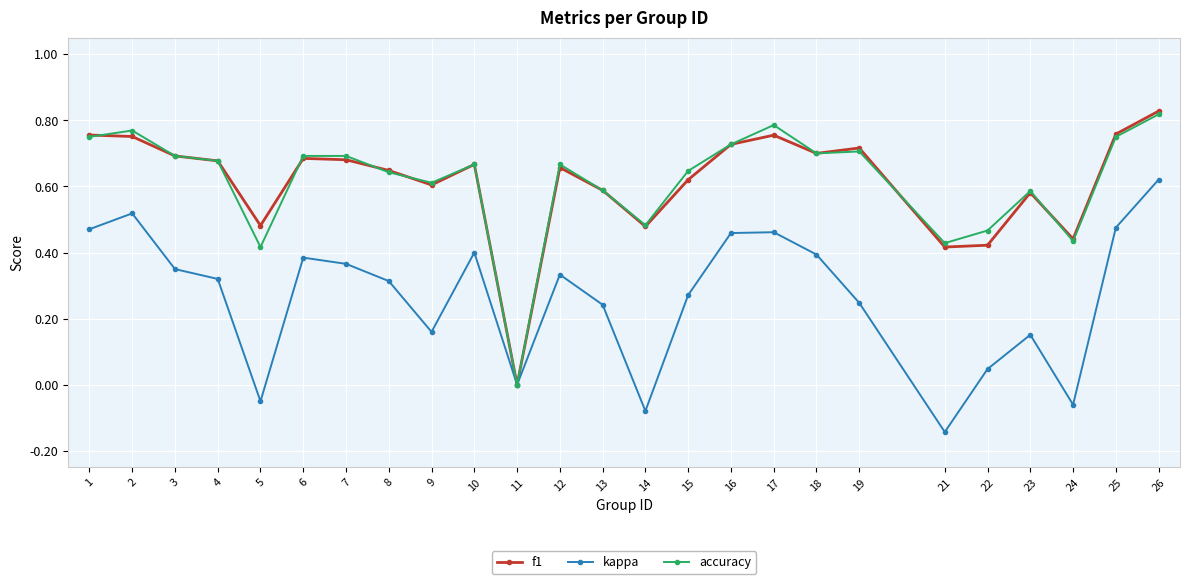

What is the sum of all kappa values?

6.7